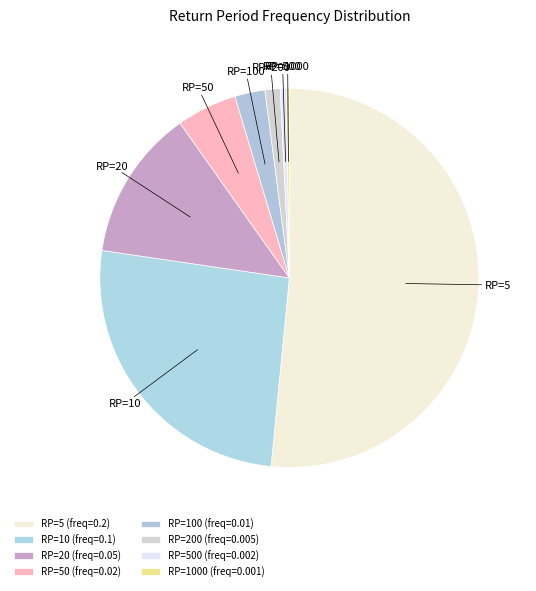

Do RP=100 and RP=50 together represent more than half of the pie?

No